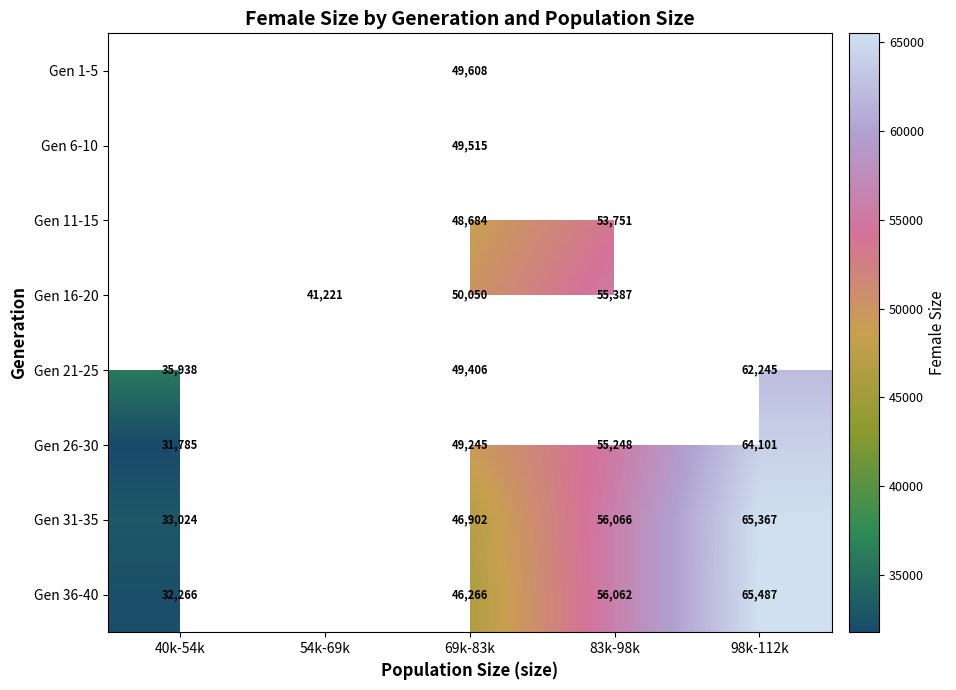

Count the number of categories in the chart.

5